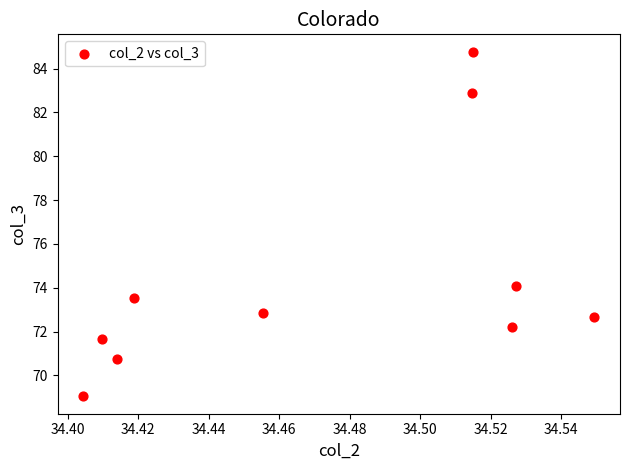

What is the range of Y values (max minus min)?

15.7